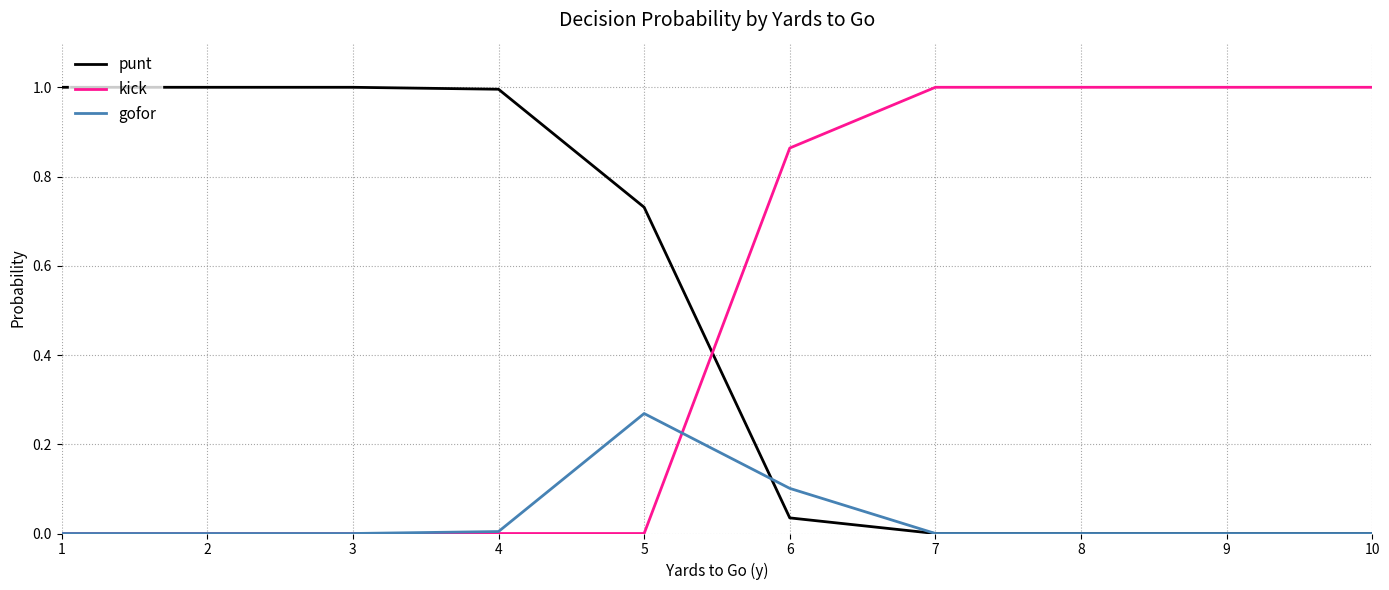

True or false: gofor has a value of 0.2 at 8.

False